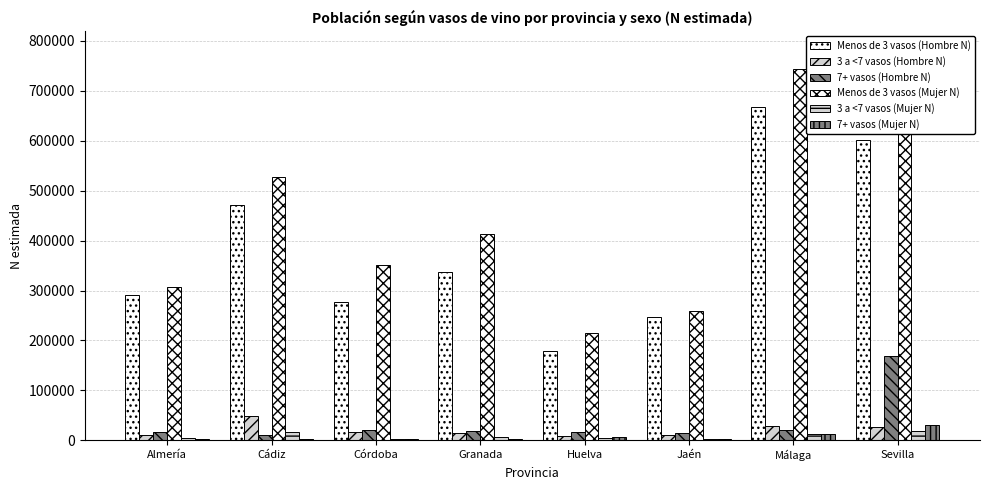

The value of 3 a <7 vasos (Mujer N) at Córdoba is 2780. True or false?

True